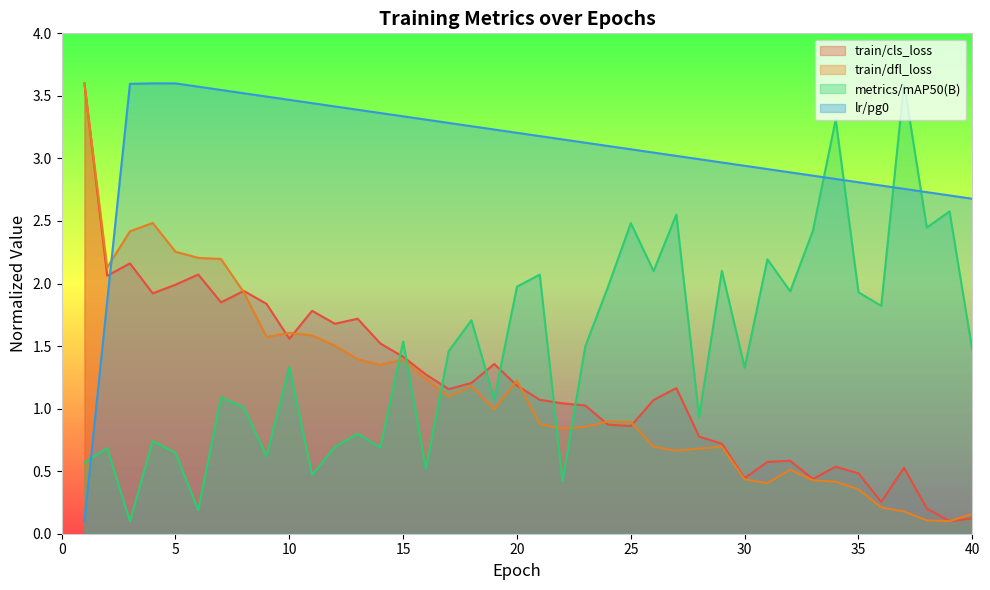

The value of train/cls_loss at 32 is 0.6. True or false?

True